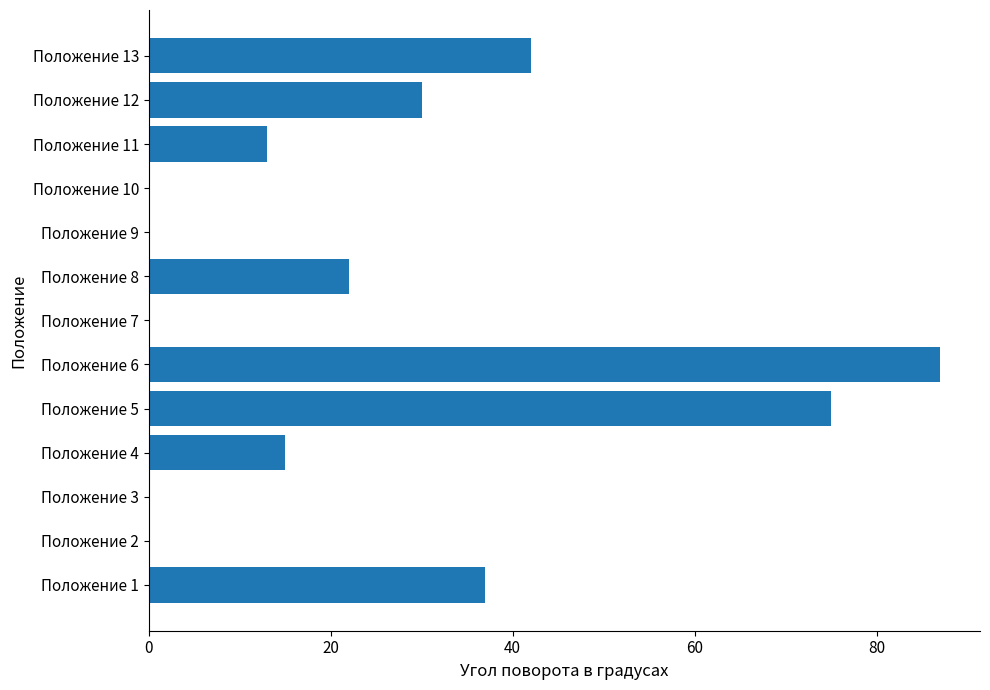

What is the change in value from Положение 8 to Положение 12?

+8